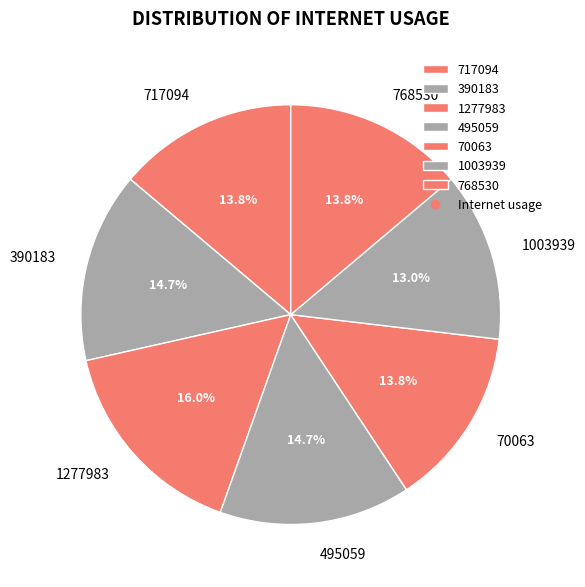

Do 495059 and 717094 together represent more than half of the pie?

No